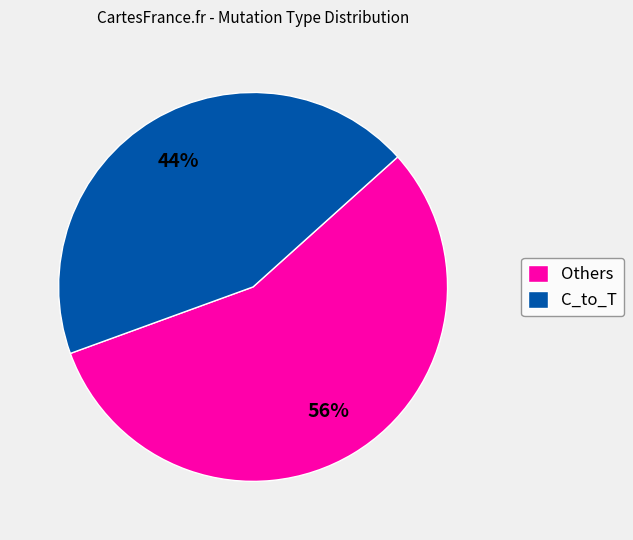

Which has a higher value, Others or C_to_T?

Others